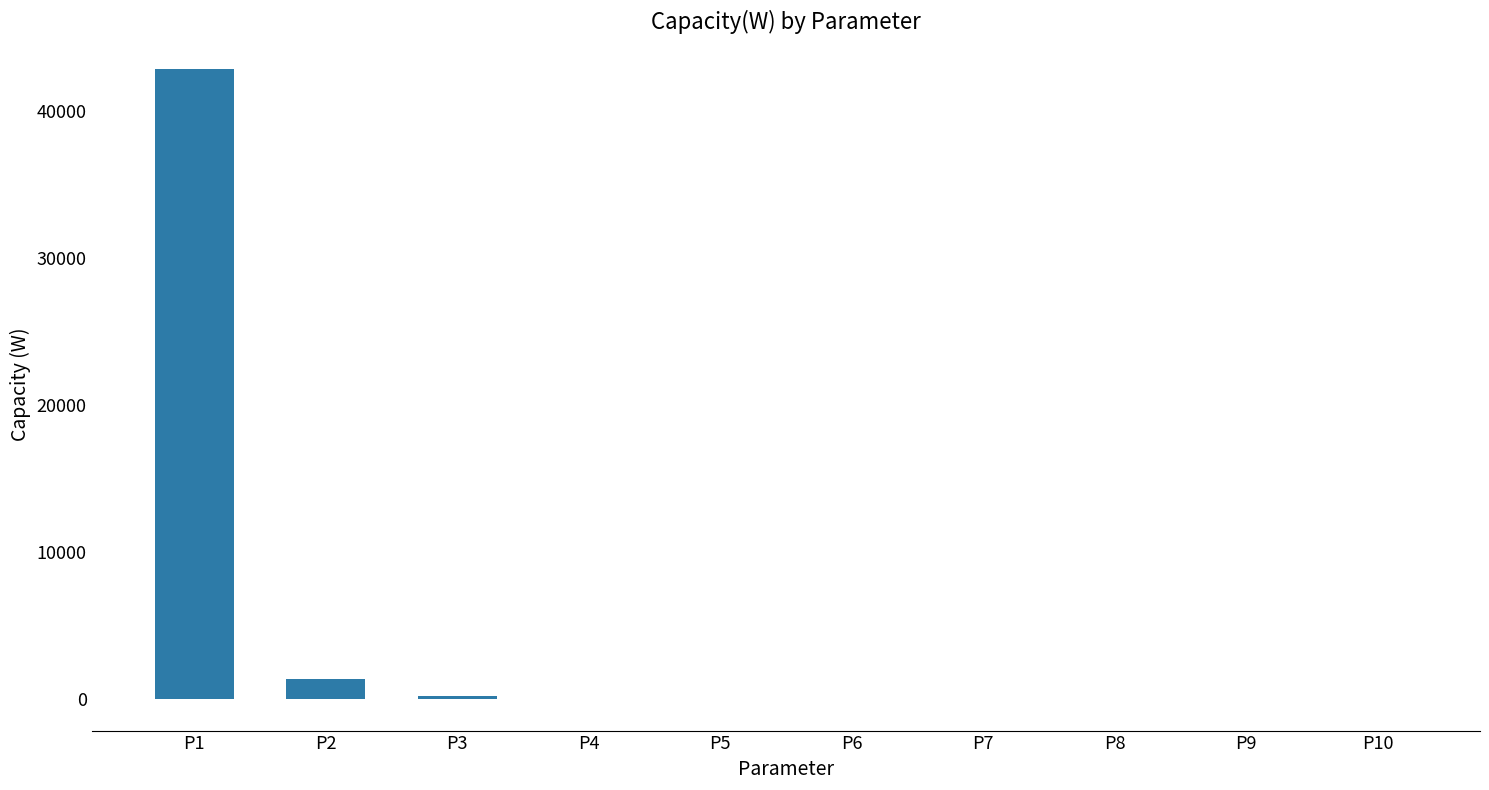

What is the sum of all values?

44402.2